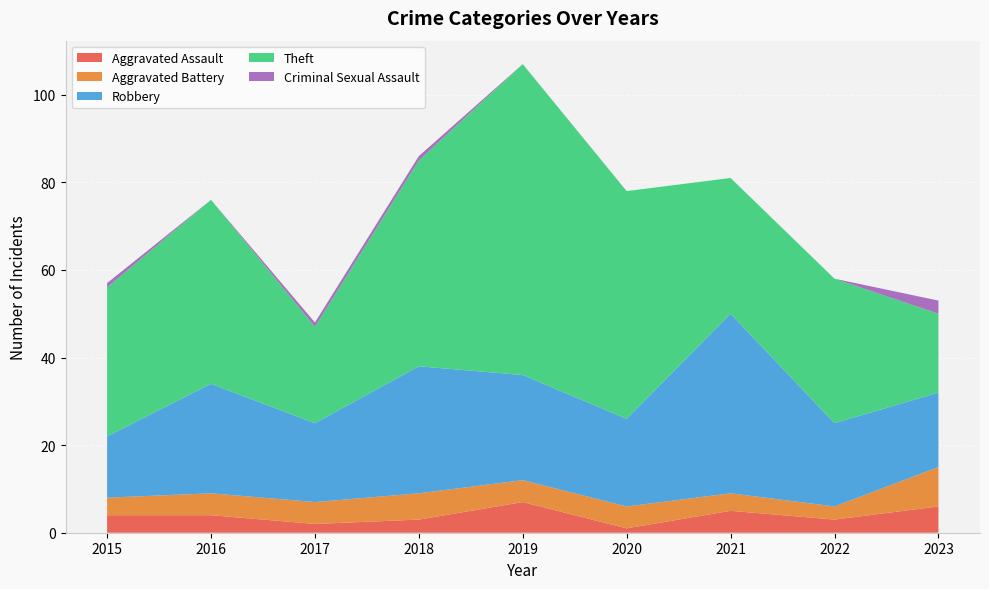

Reading right to left, extract all data points from this chart.

Aggravated Assault: 2023=6	2022=3	2021=5	2020=1	2019=7	2018=3	2017=2	2016=4	2015=4
Aggravated Battery: 2023=9	2022=3	2021=4	2020=5	2019=5	2018=6	2017=5	2016=5	2015=4
Robbery: 2023=17	2022=19	2021=41	2020=20	2019=24	2018=29	2017=18	2016=25	2015=14
Theft: 2023=18	2022=33	2021=31	2020=52	2019=71	2018=47	2017=22	2016=42	2015=34
Criminal Sexual Assault: 2023=3	2022=0	2021=0	2020=0	2019=0	2018=1	2017=1	2016=0	2015=1